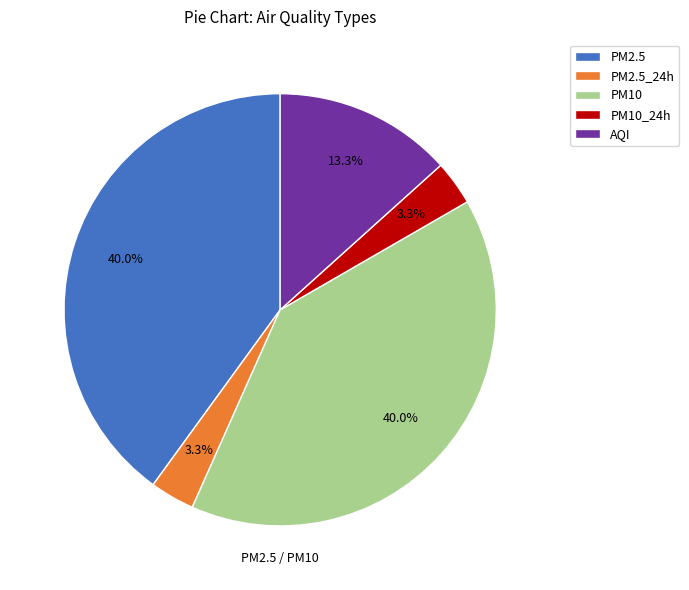

To the nearest percent, what is the combined percentage of AQI and PM10_24h?

17%